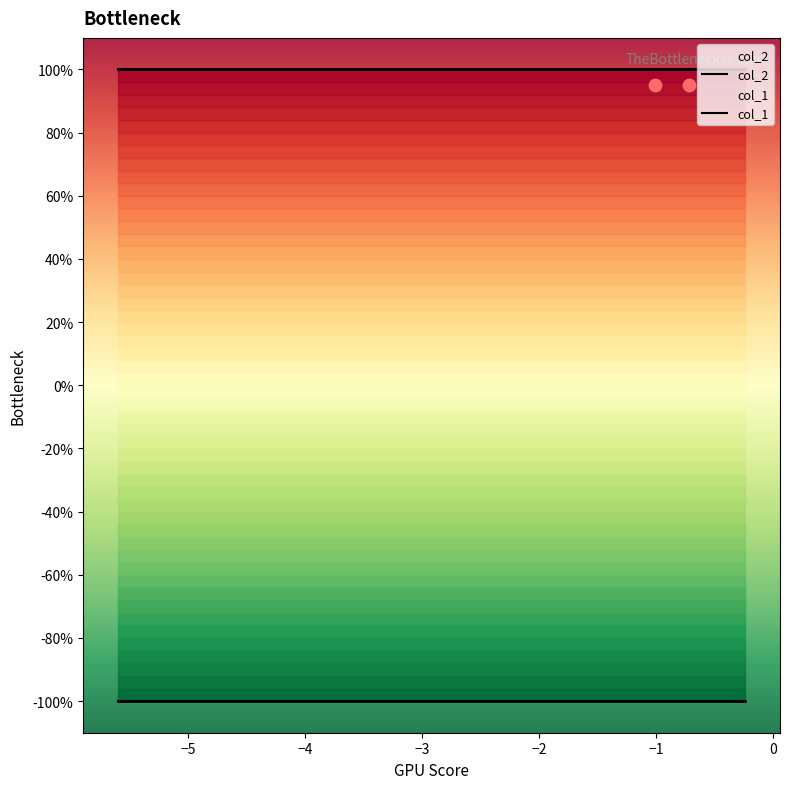

Which series contains the highest Y value?

col_2